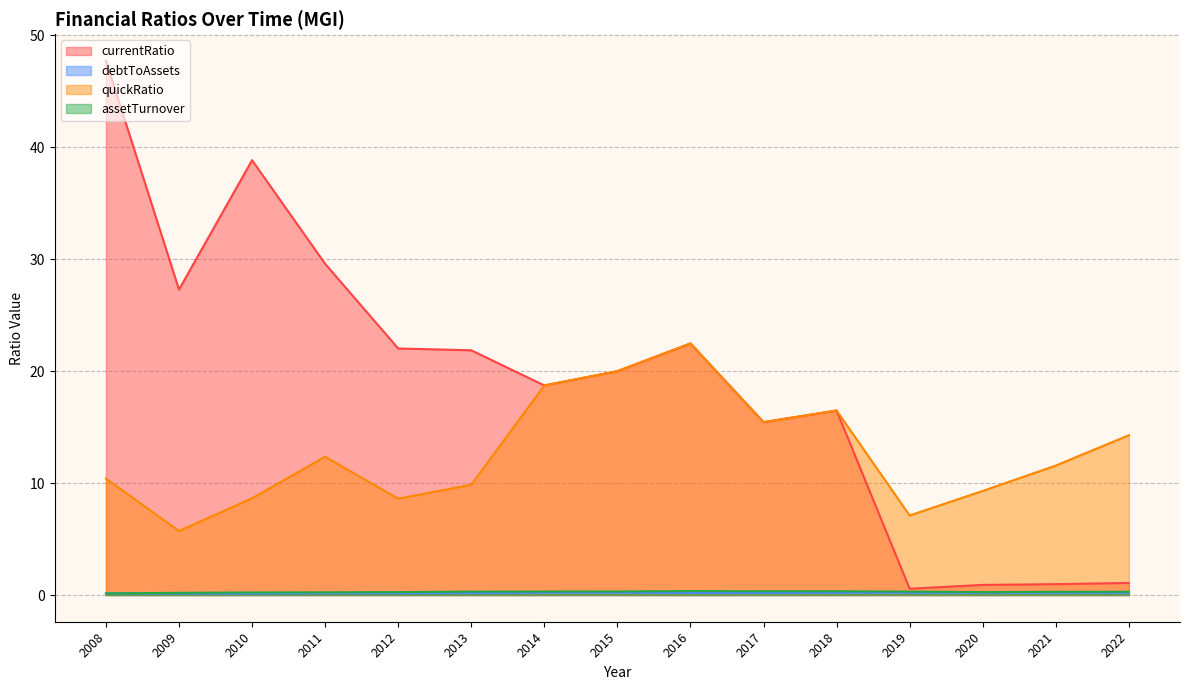

Between 2011 and 2010, which series saw the biggest shift?

currentRatio